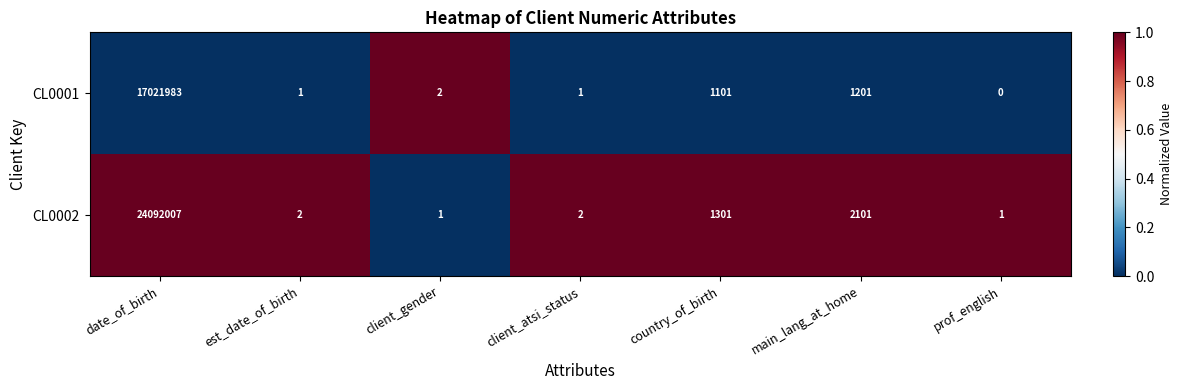

Read the CL0001 value at main_lang_at_home, to the nearest 100.

1200